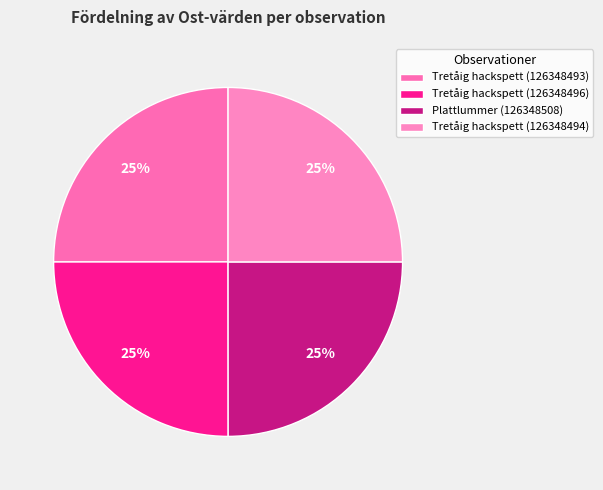

How many slices are in this pie chart?

4